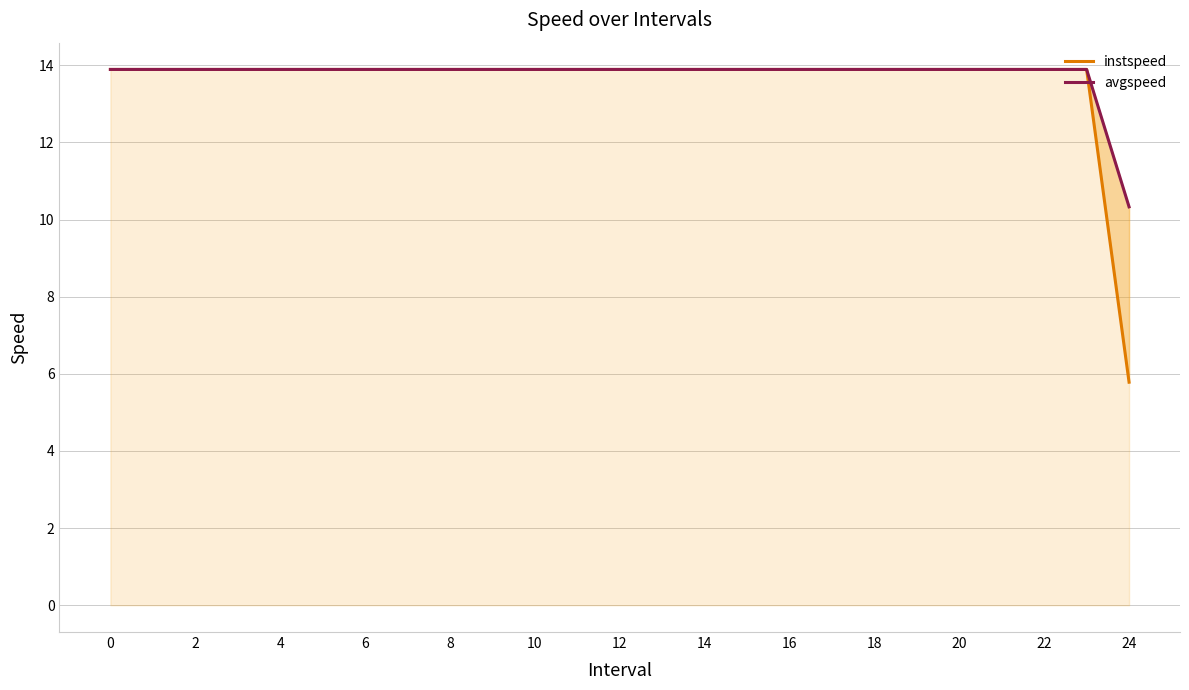

Is it true that avgspeed equals 13.9 at 19?

True